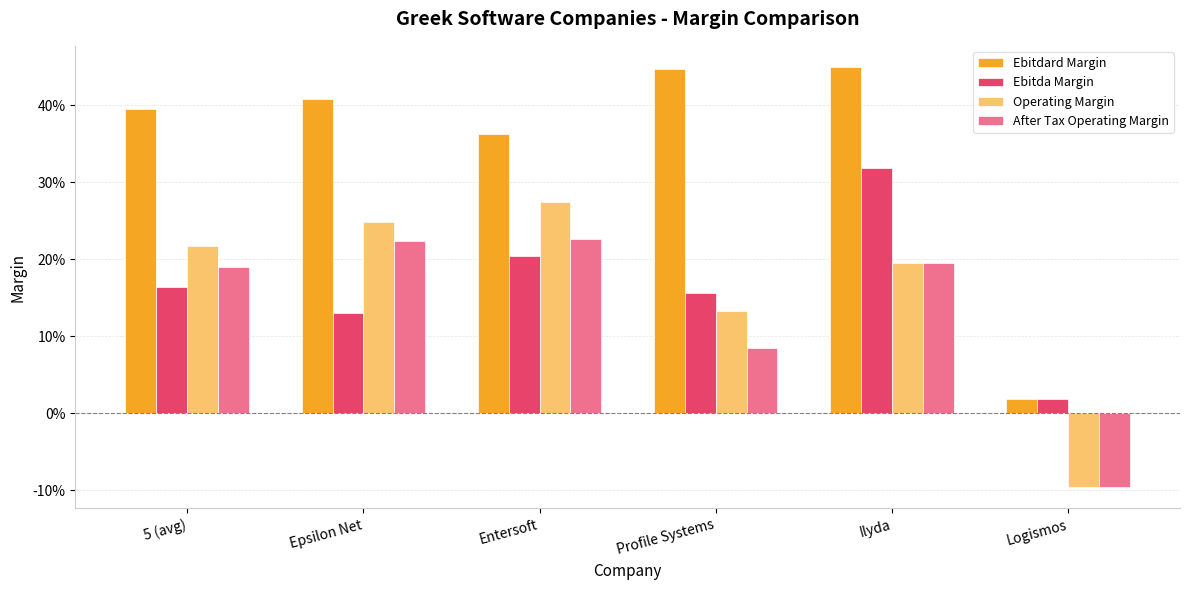

At which label is Ebitda Margin closest to 0?

Logismos